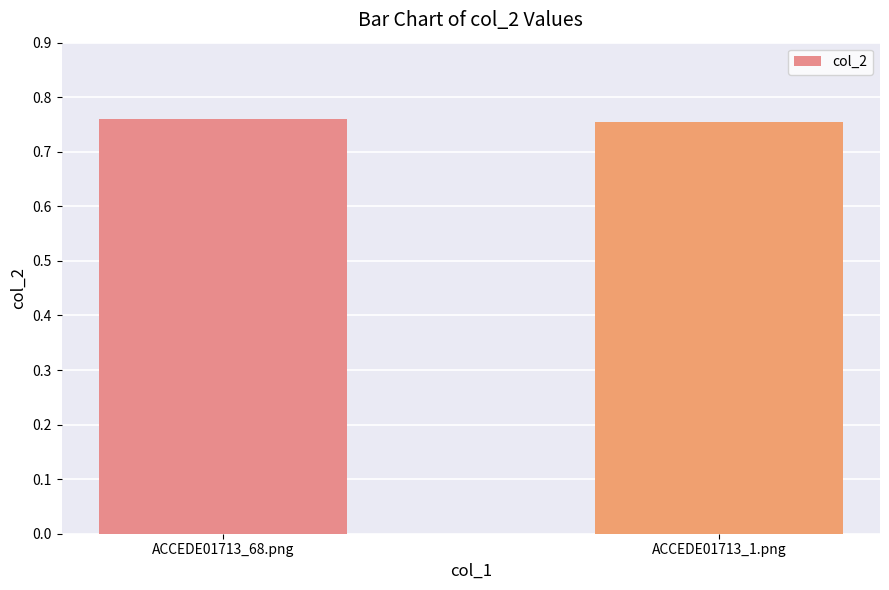

The chart shows a value of 1.1 at ACCEDE01713_1.png. True or false?

False